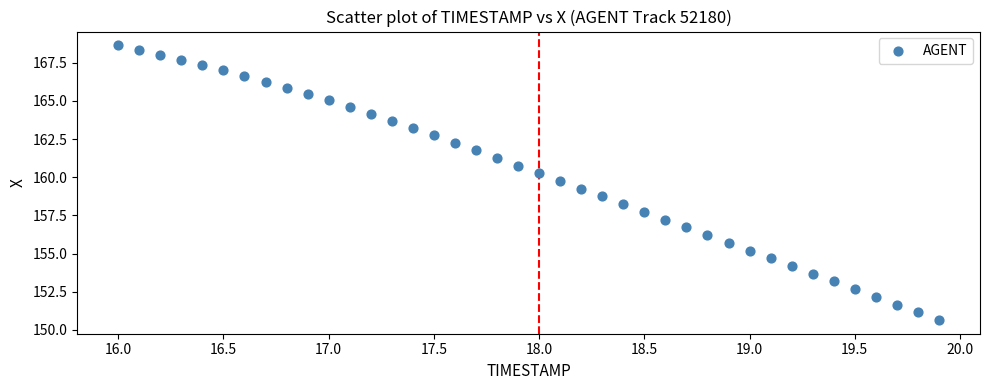

What is the range of X values (max minus min)?

3.9